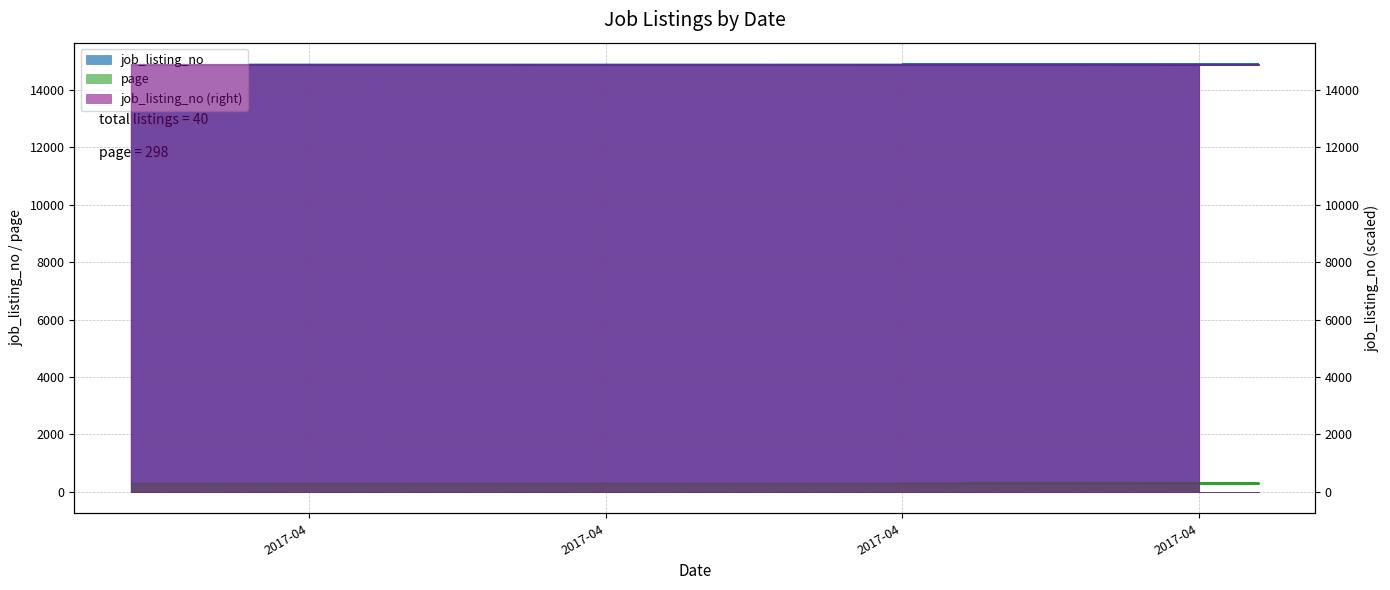

Where does the data first go above 14871?

2017-04